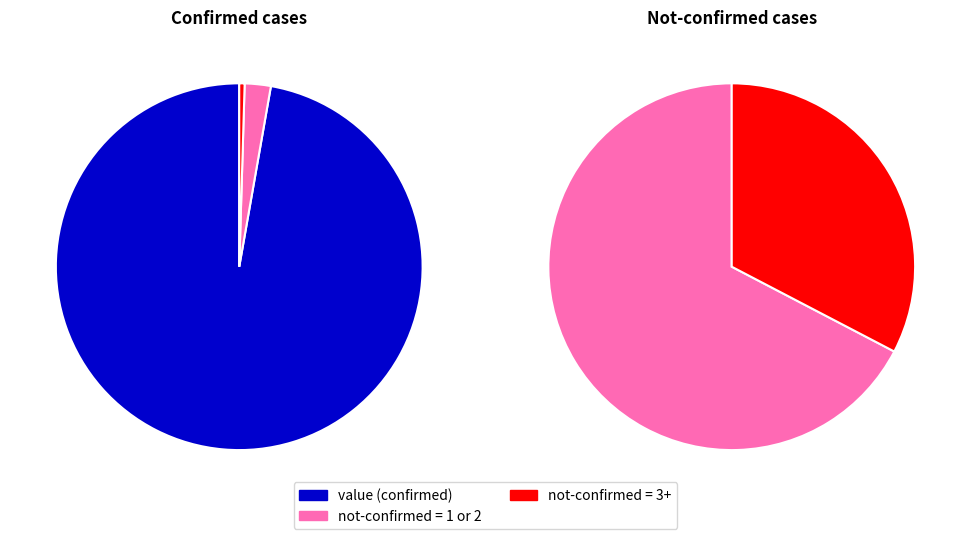

How many segments does this pie chart have?

5